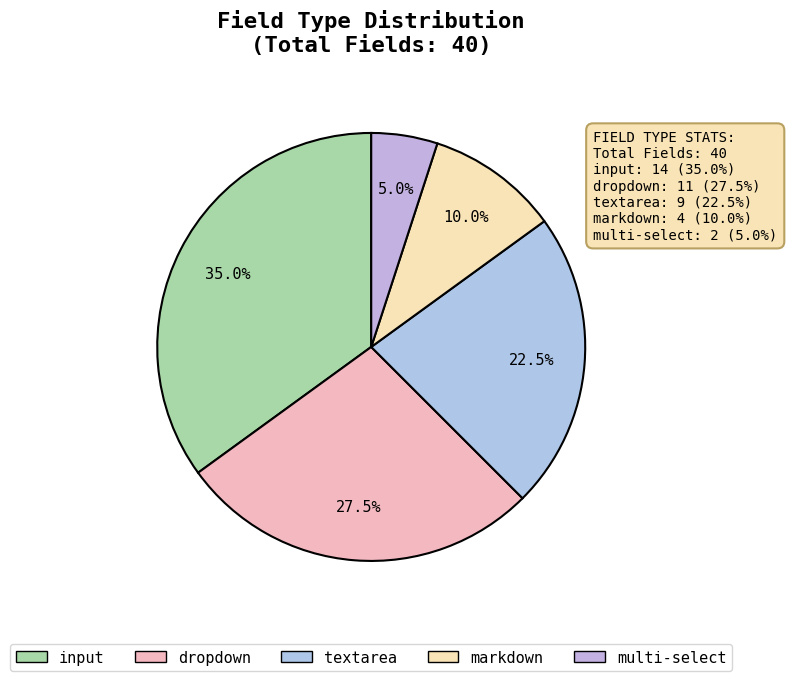

What is the total percentage of input and multi-select?

40.0%